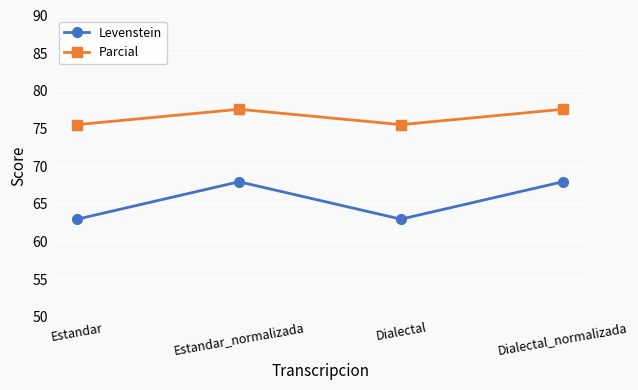

What is the sum of all Parcial values?

306.1